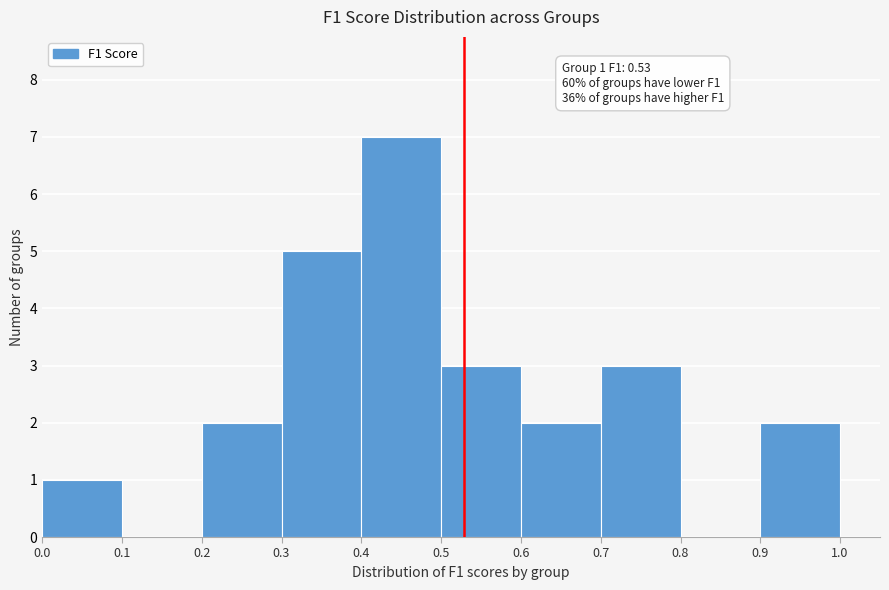

Over which range of the x-axis is the bar tallest?

0.4 to 0.5